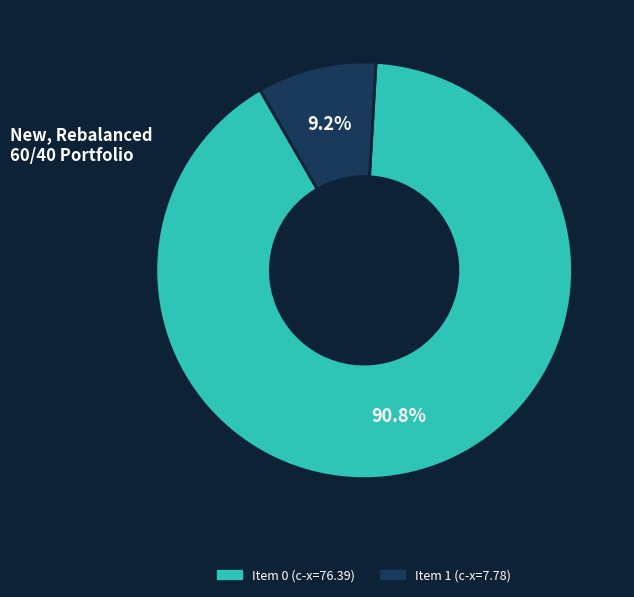

Is there a majority slice in this chart?

Yes